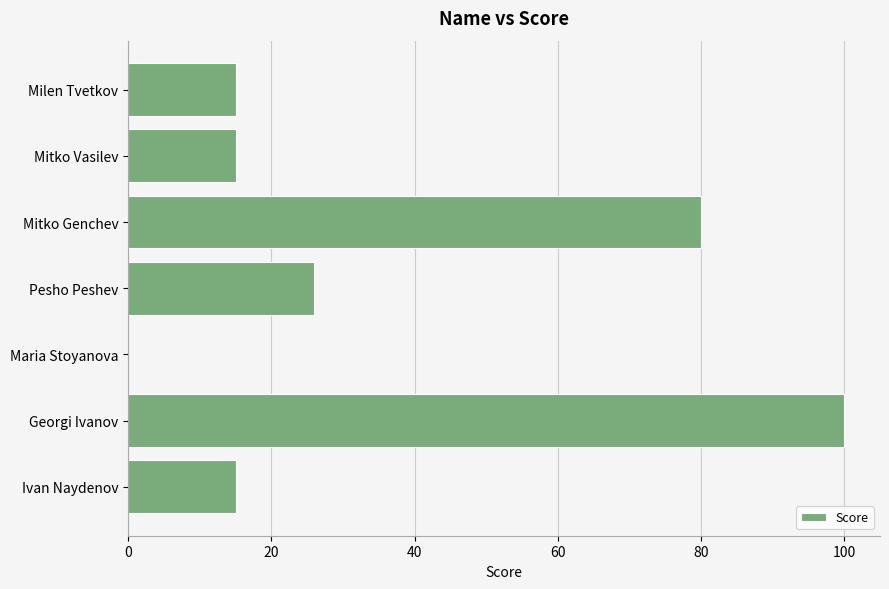

Where is the data nearest to the value 50?

Pesho Peshev